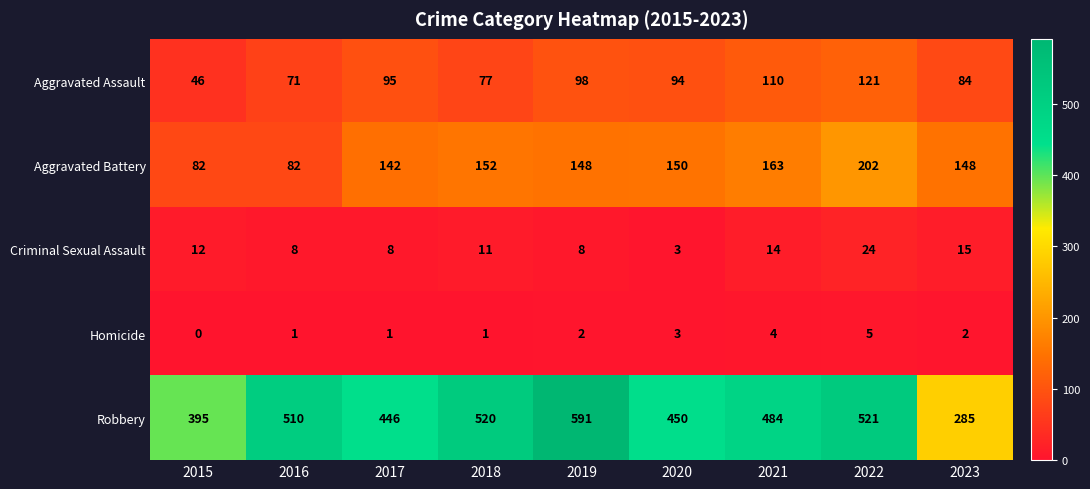

True or false: Robbery has a value of 204 at 2016.

False